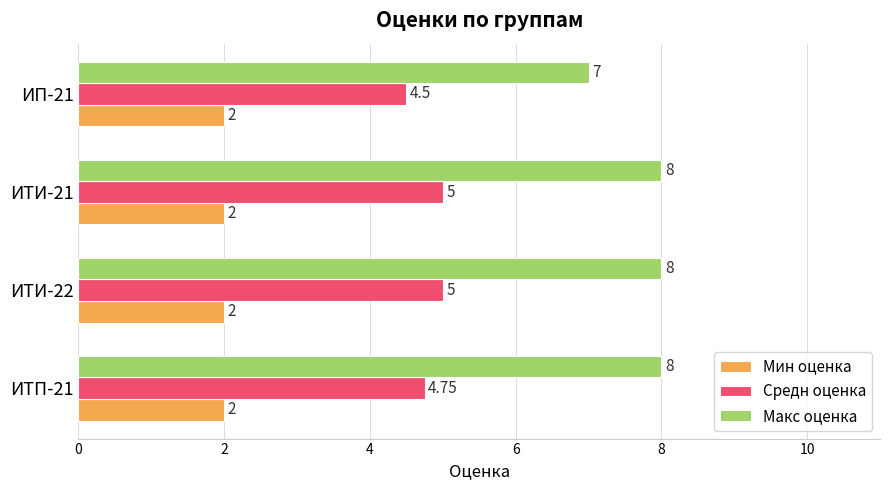

What is the average value of the Макс оценка series?

7.8